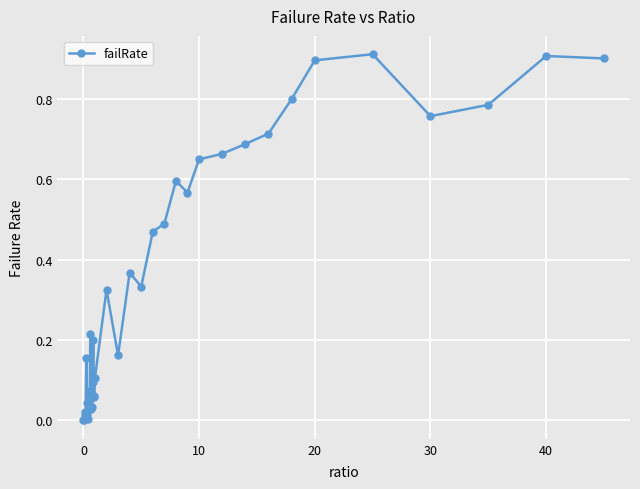

True or false: the data has more than 2 interior local peaks.

True